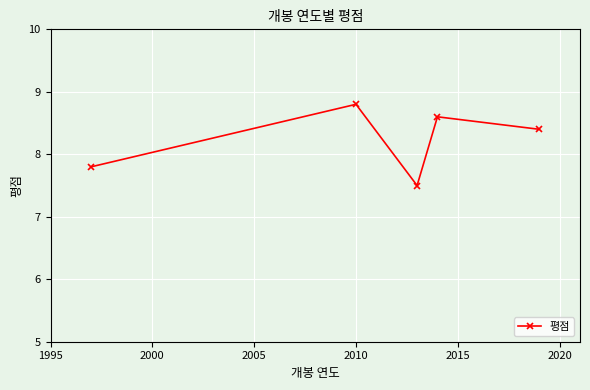

How many values are below 8?

2